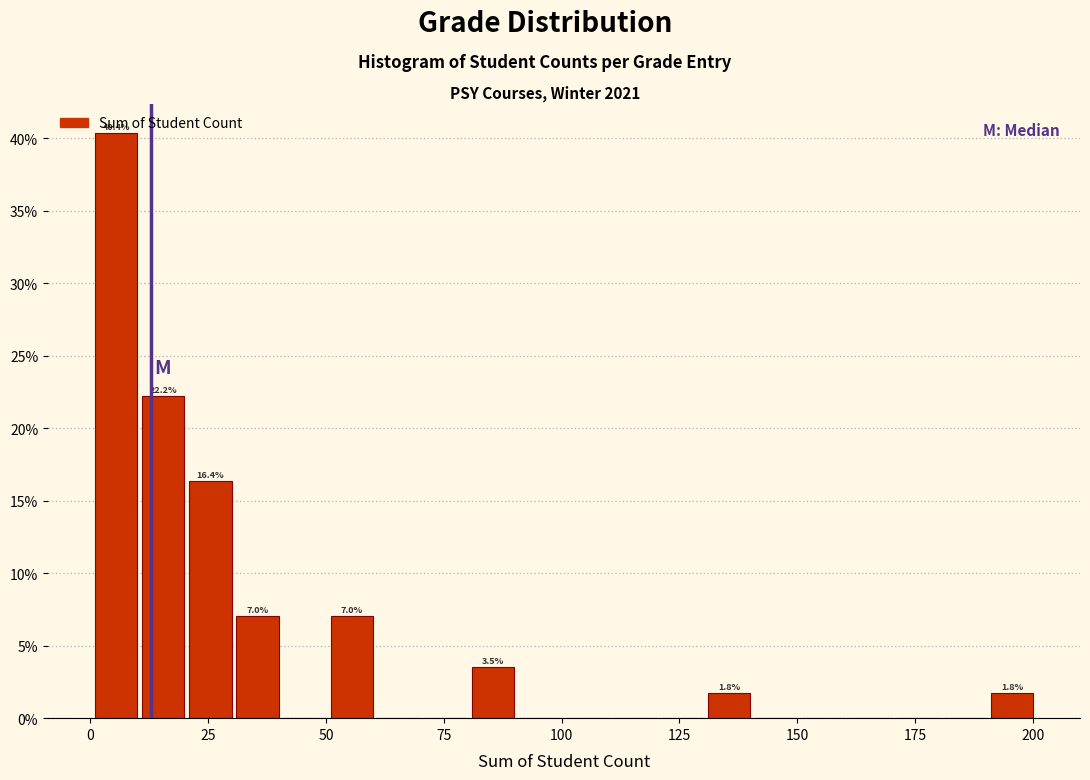

Read against the x-axis, roughly where is the centre of the tallest bar?

5